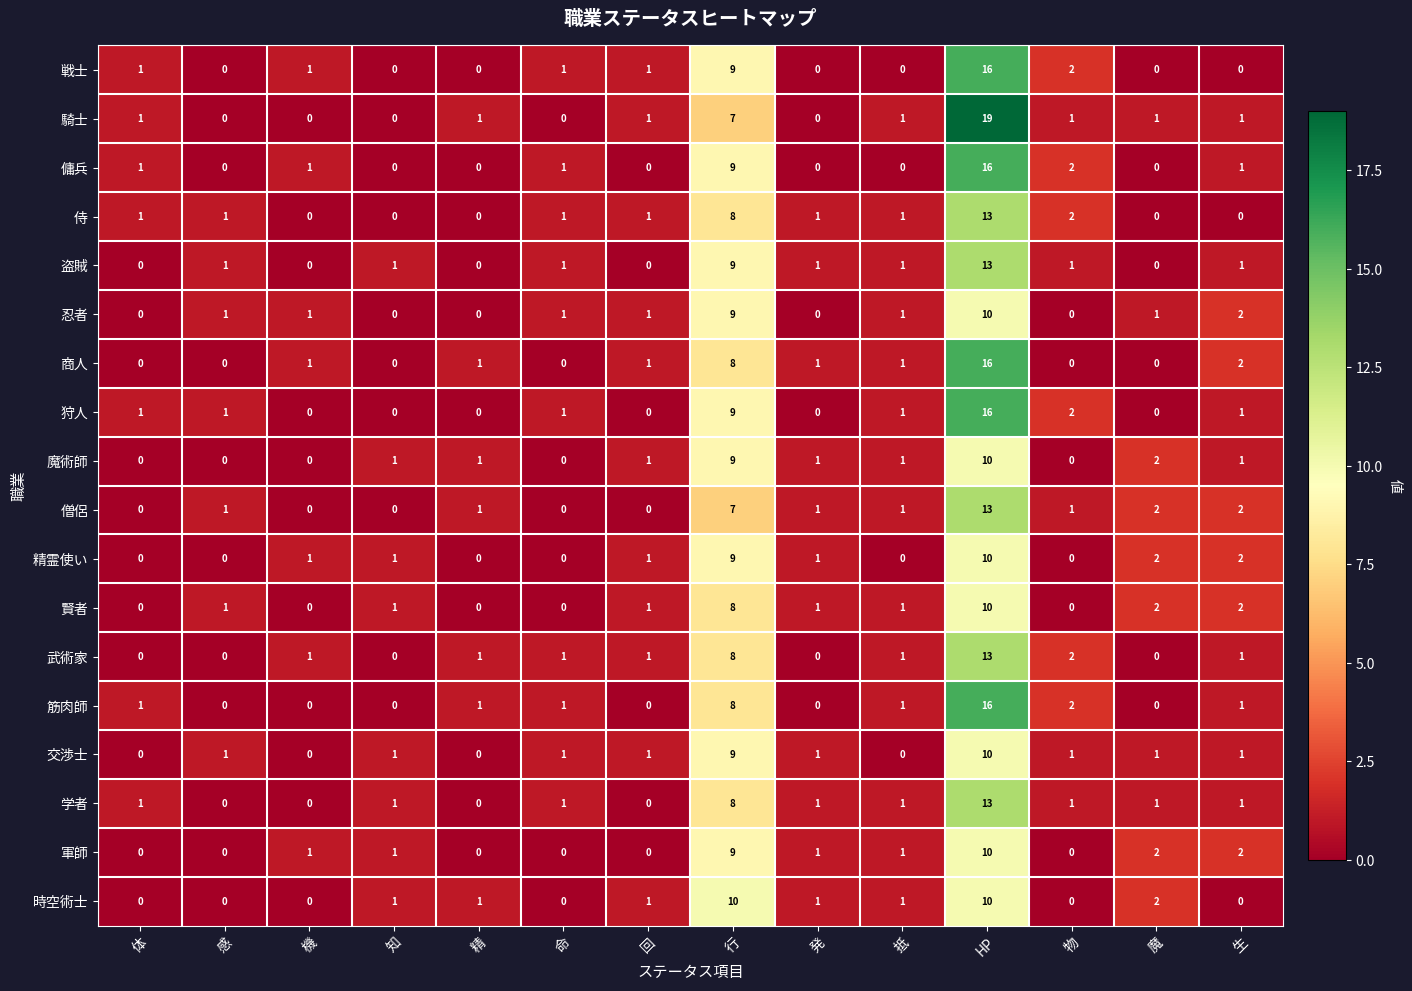

The 侍 series shows 1 at 抵. True or false?

True